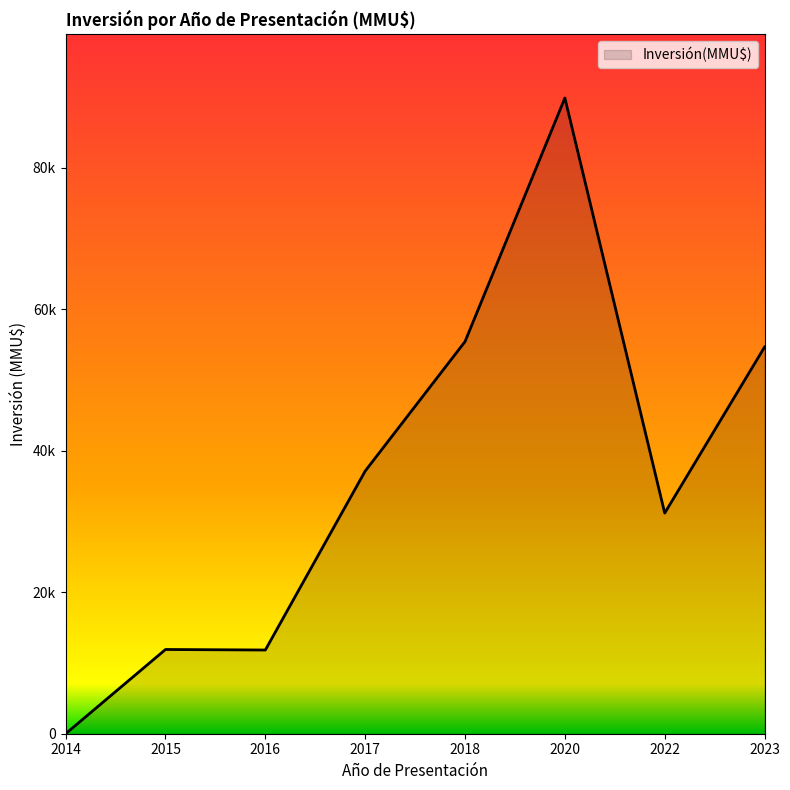

Does the chart display data point markers on the line(s)?

No